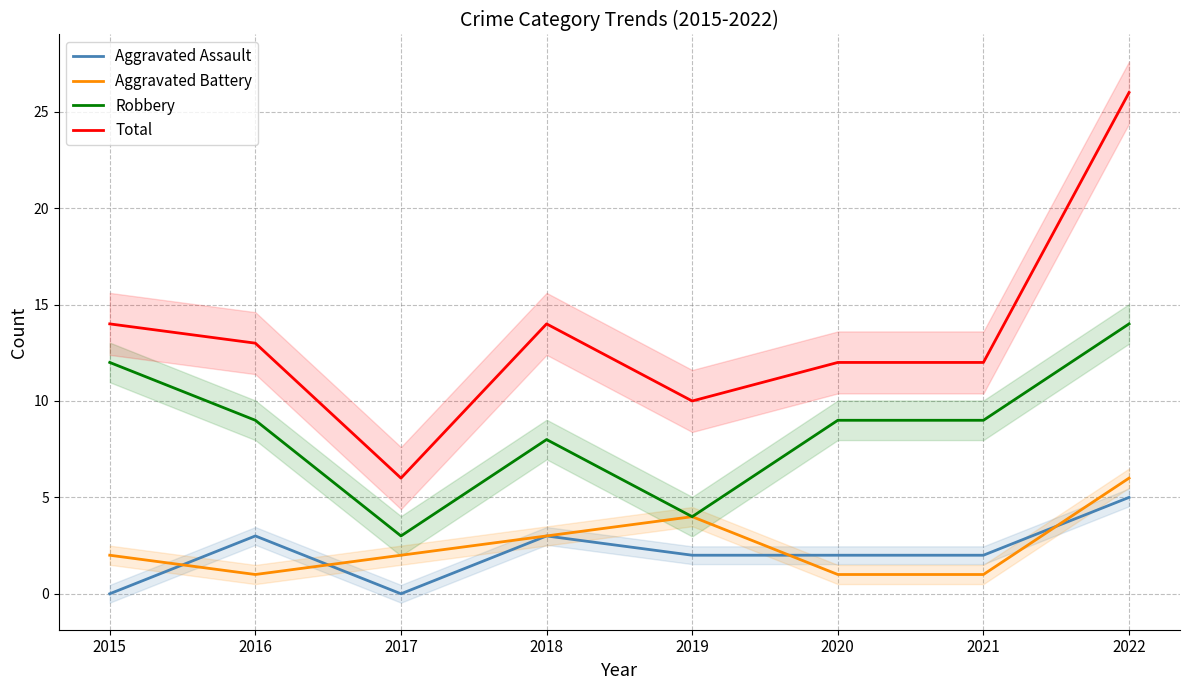

Reading left to right, extract all data points from this chart.

Aggravated Assault: 2015=0	2016=3	2017=0	2018=3	2019=2	2020=2	2021=2	2022=5
Aggravated Battery: 2015=2	2016=1	2017=2	2018=3	2019=4	2020=1	2021=1	2022=6
Robbery: 2015=12	2016=9	2017=3	2018=8	2019=4	2020=9	2021=9	2022=14
Total: 2015=14	2016=13	2017=6	2018=14	2019=10	2020=12	2021=12	2022=26